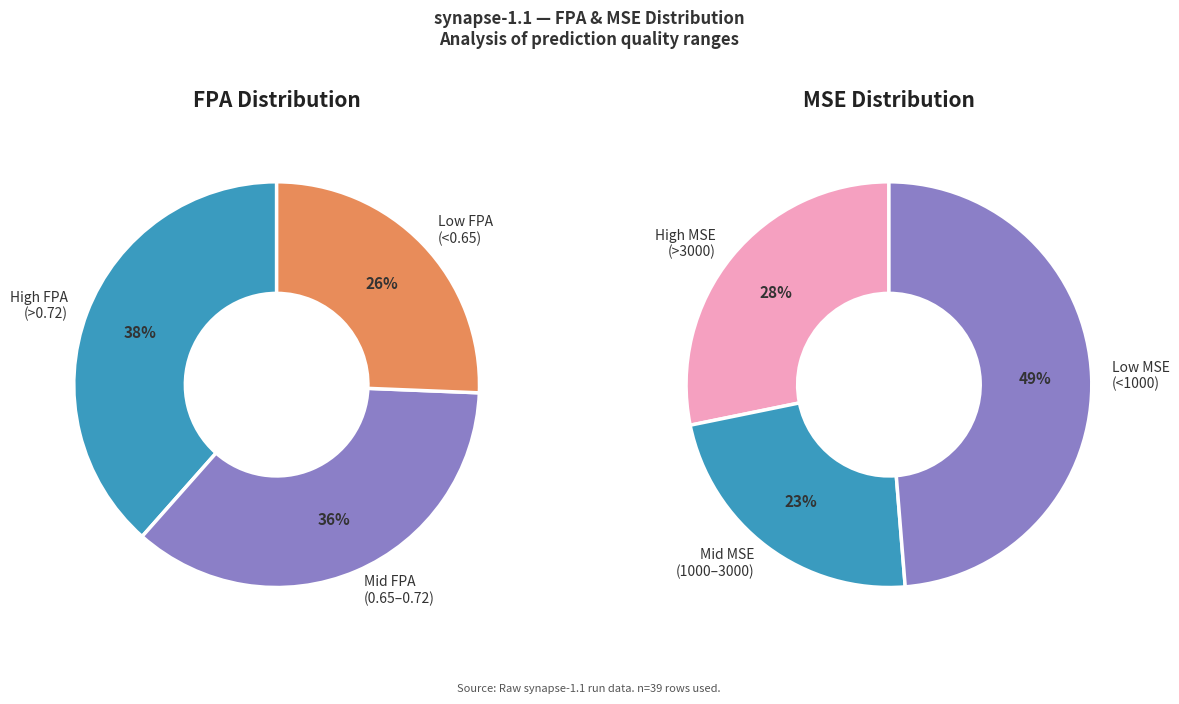

Is 10 the majority of the pie?

No